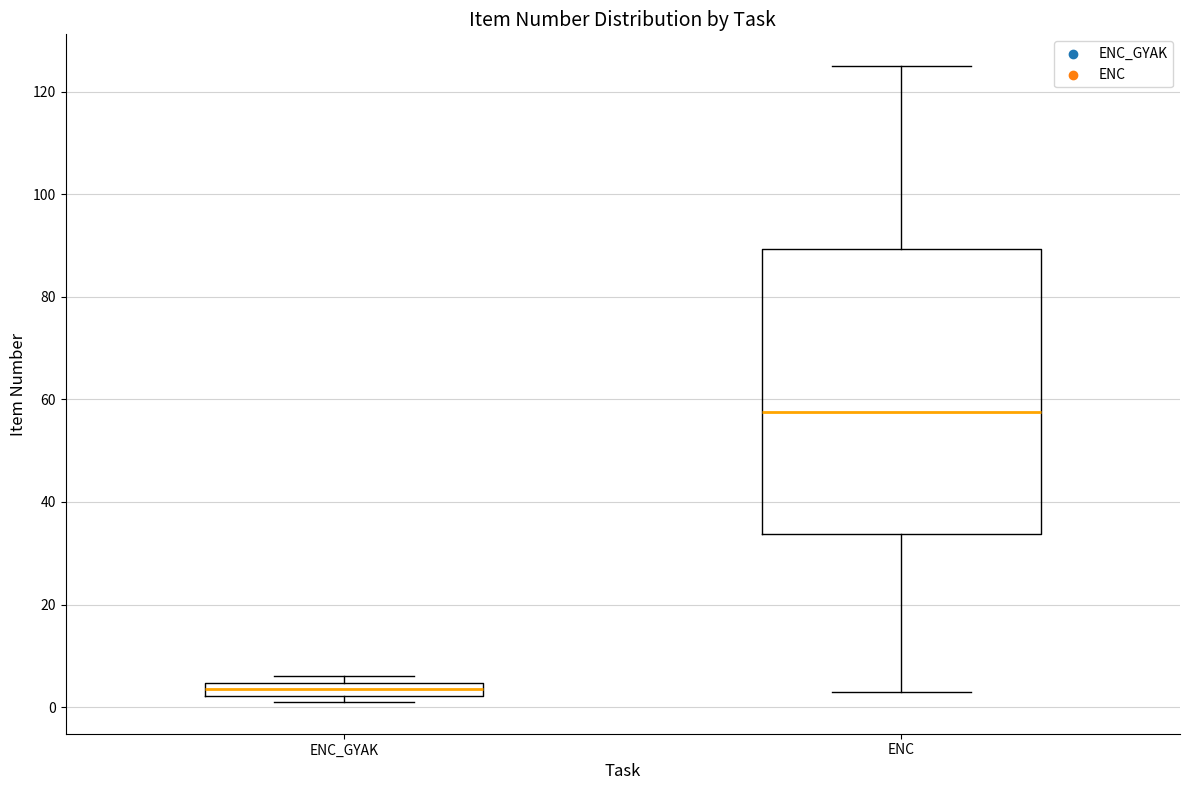

Which box is the tallest, from its lower edge to its upper edge?

ENC